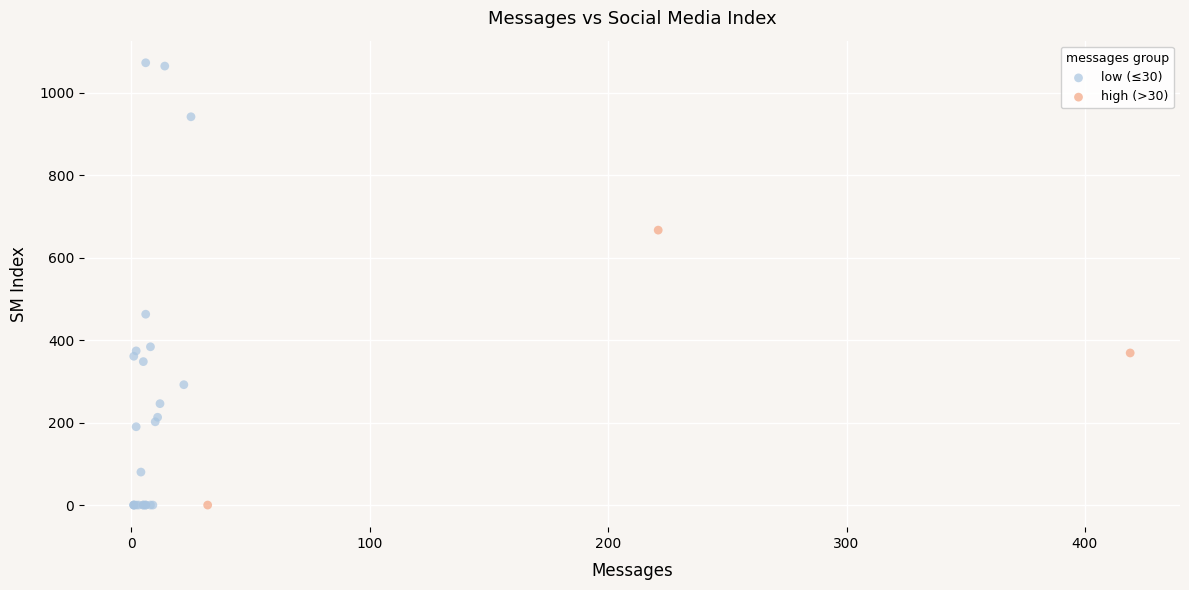

Which series contains the highest Y value?

low (≤30)